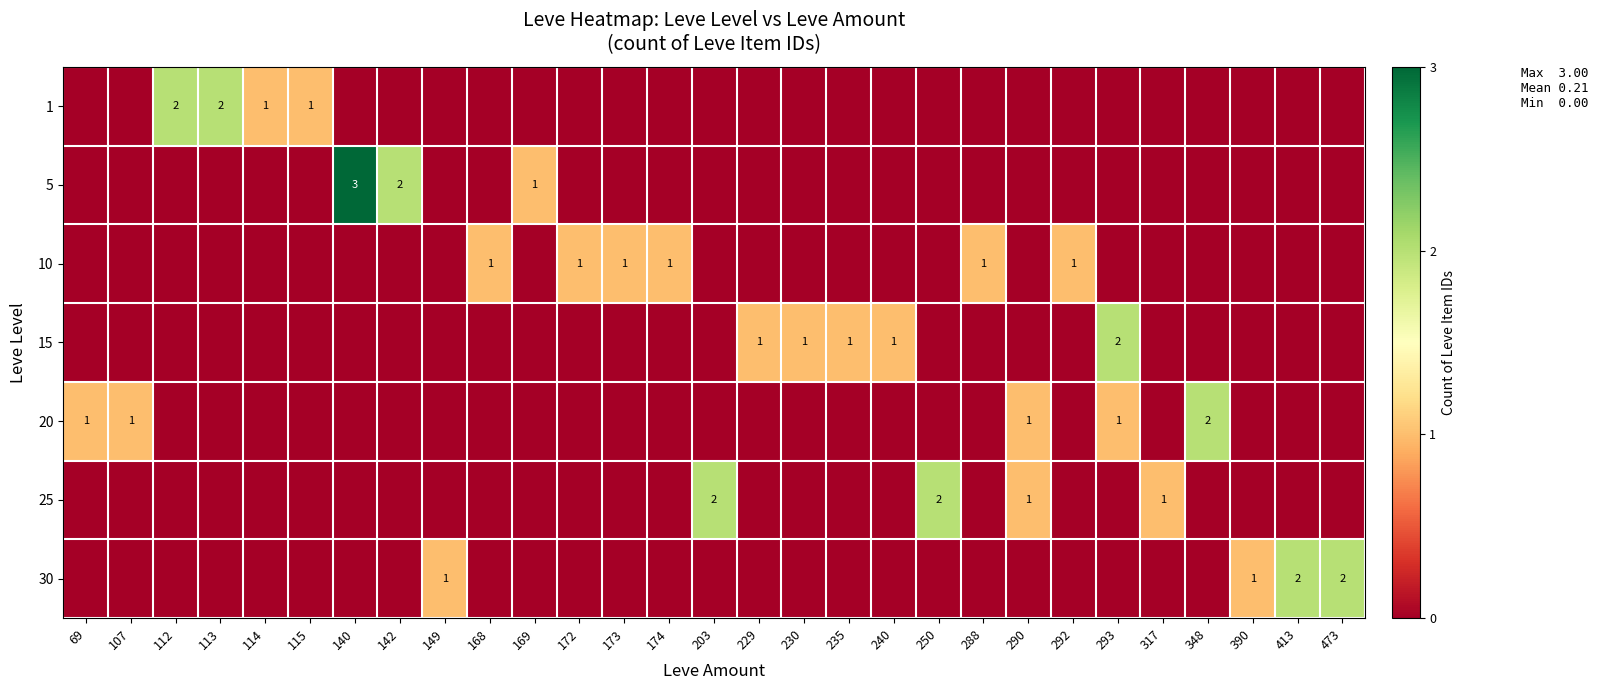

The value of 1 at 169 is -1. True or false?

False